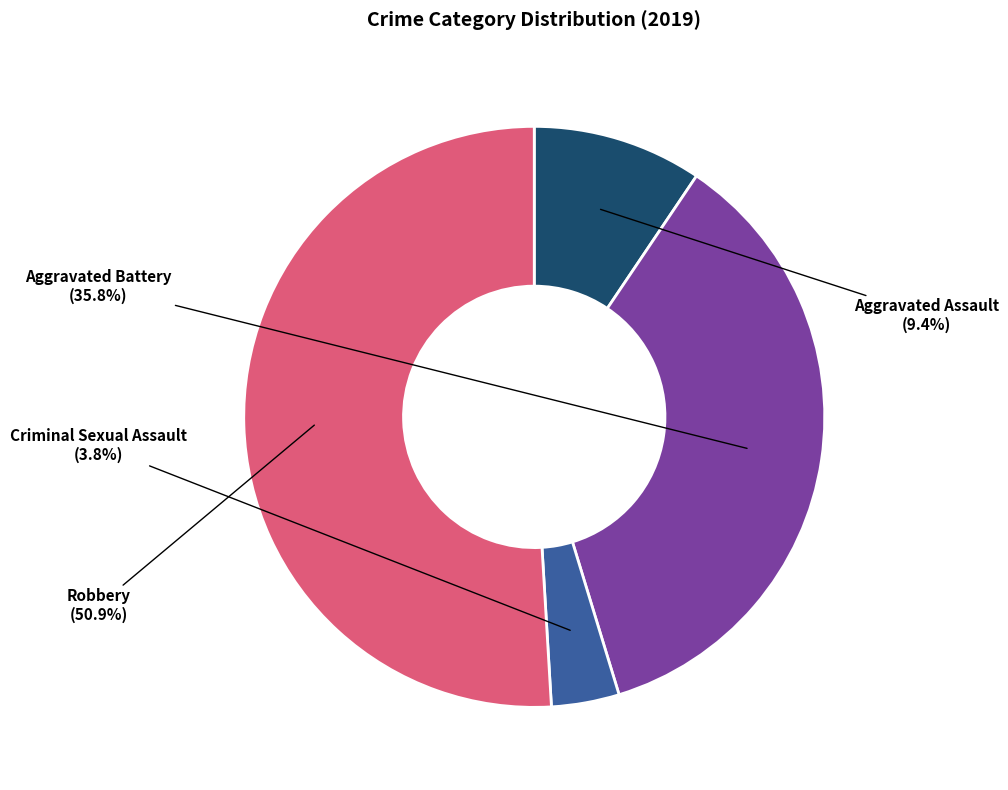

Which category has the biggest portion of the pie?

Robbery